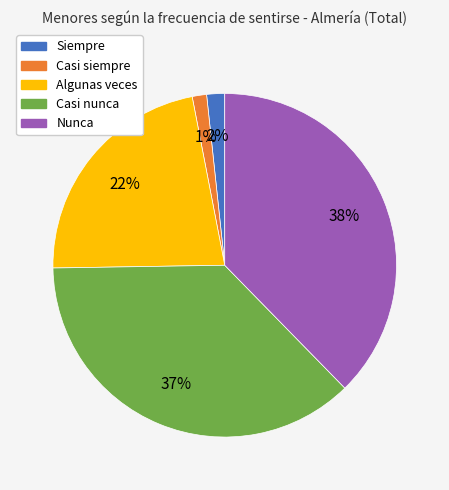

To the nearest percent, what percentage of the pie is Nunca?

38%